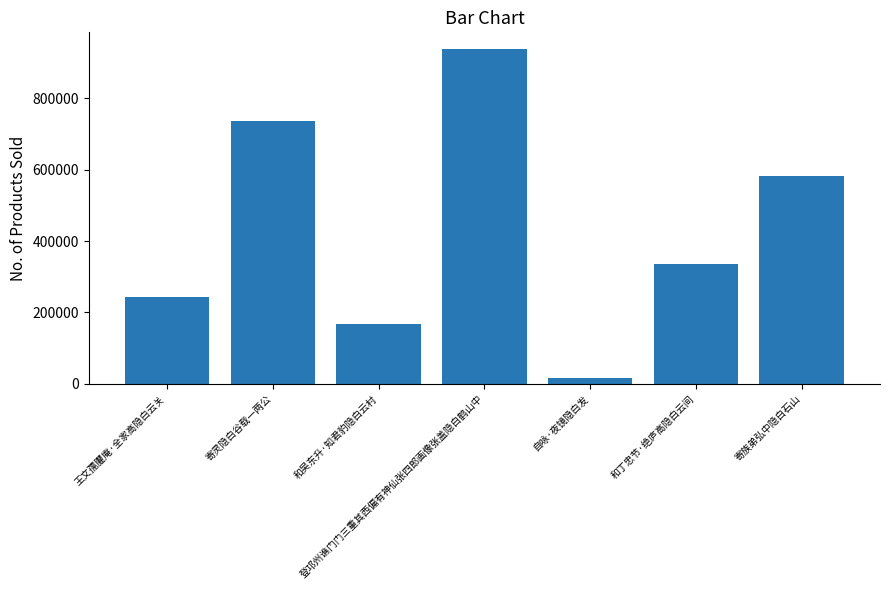

What is the sum of the values at 登邛州谯门门三重其西偏有神仙张四郎画像张盖隐白鹤山中 and 和吴东升·知君豹隐白云村?

1104692